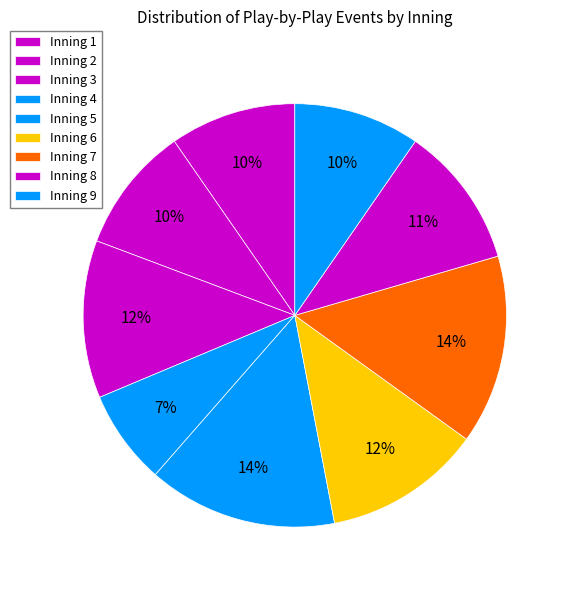

Combined, do Inning 8 and Inning 6 account for over 50%?

No